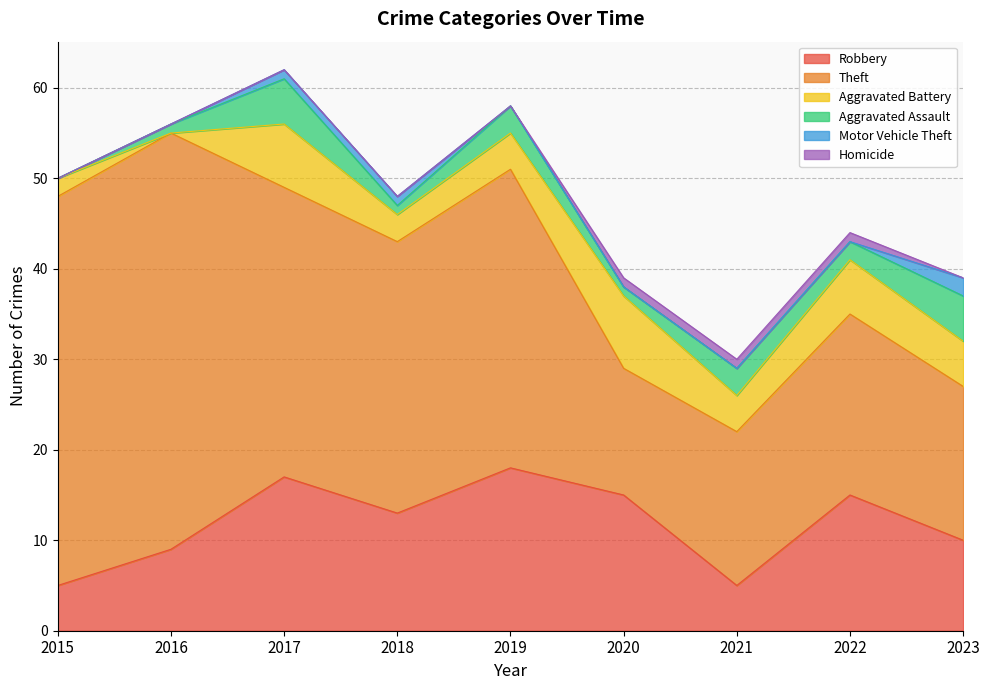

Which category has the highest value in the Aggravated Assault series?

2017